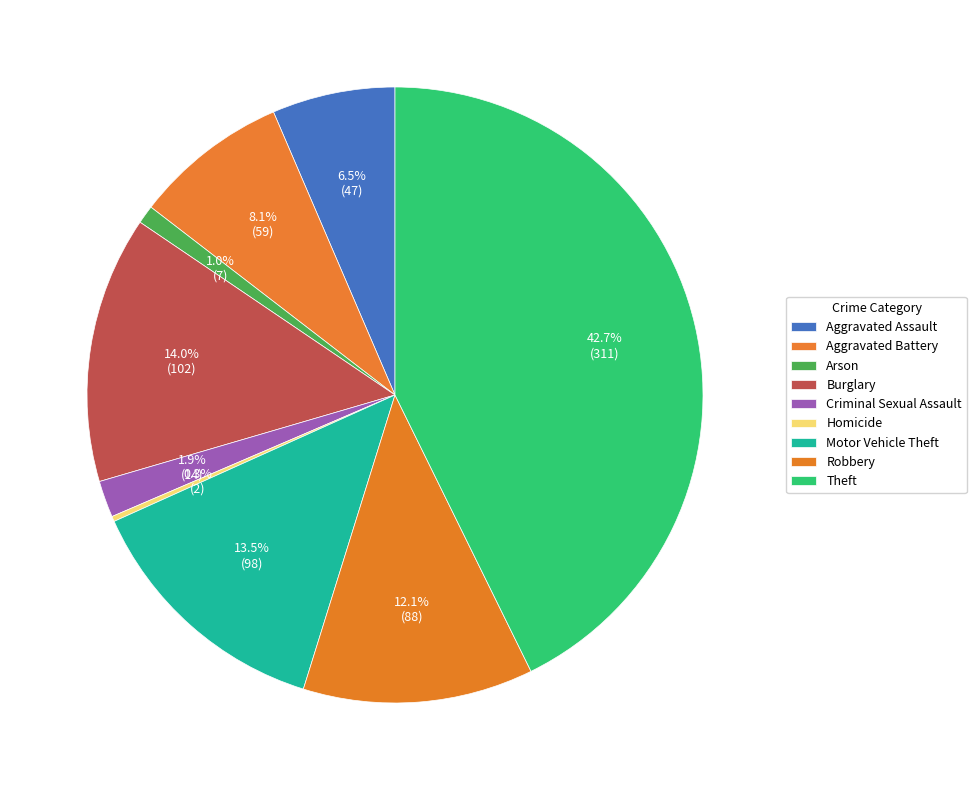

Which slice is the smallest?

Homicide